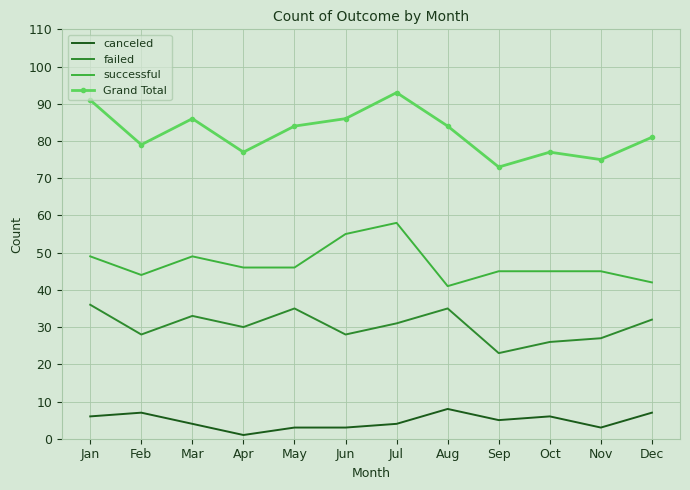

What is the sum of all canceled values?

57